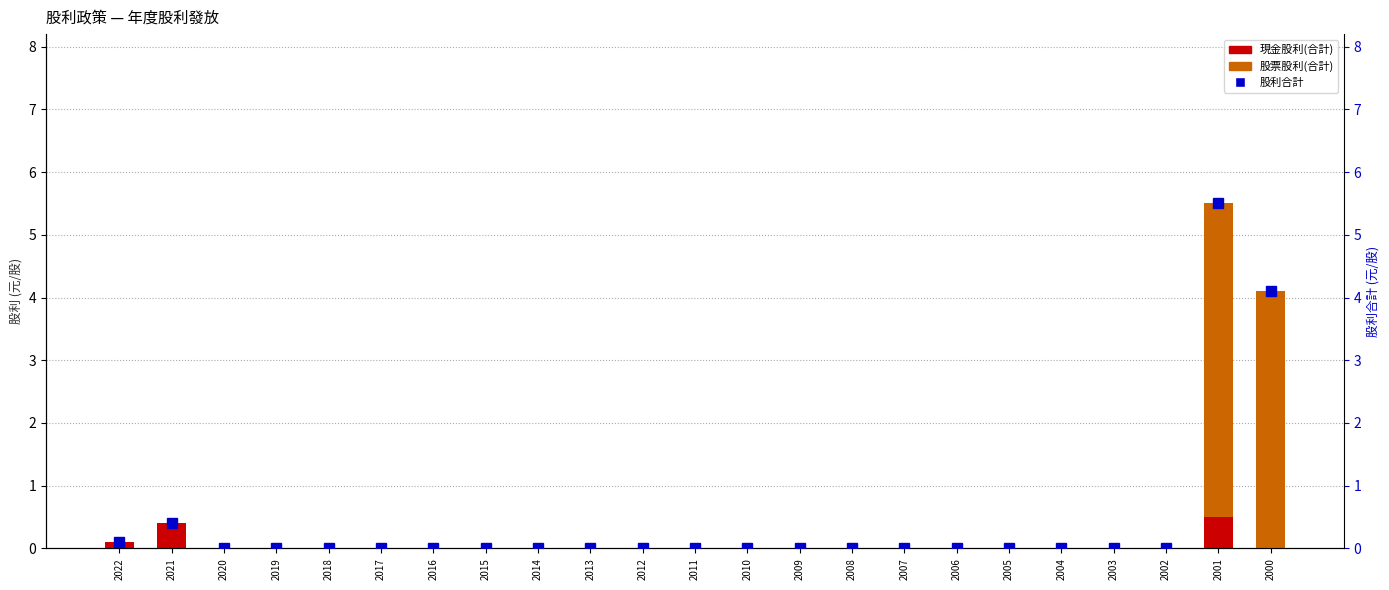

Which series has the widest spread of values?

股利合計(元/股)